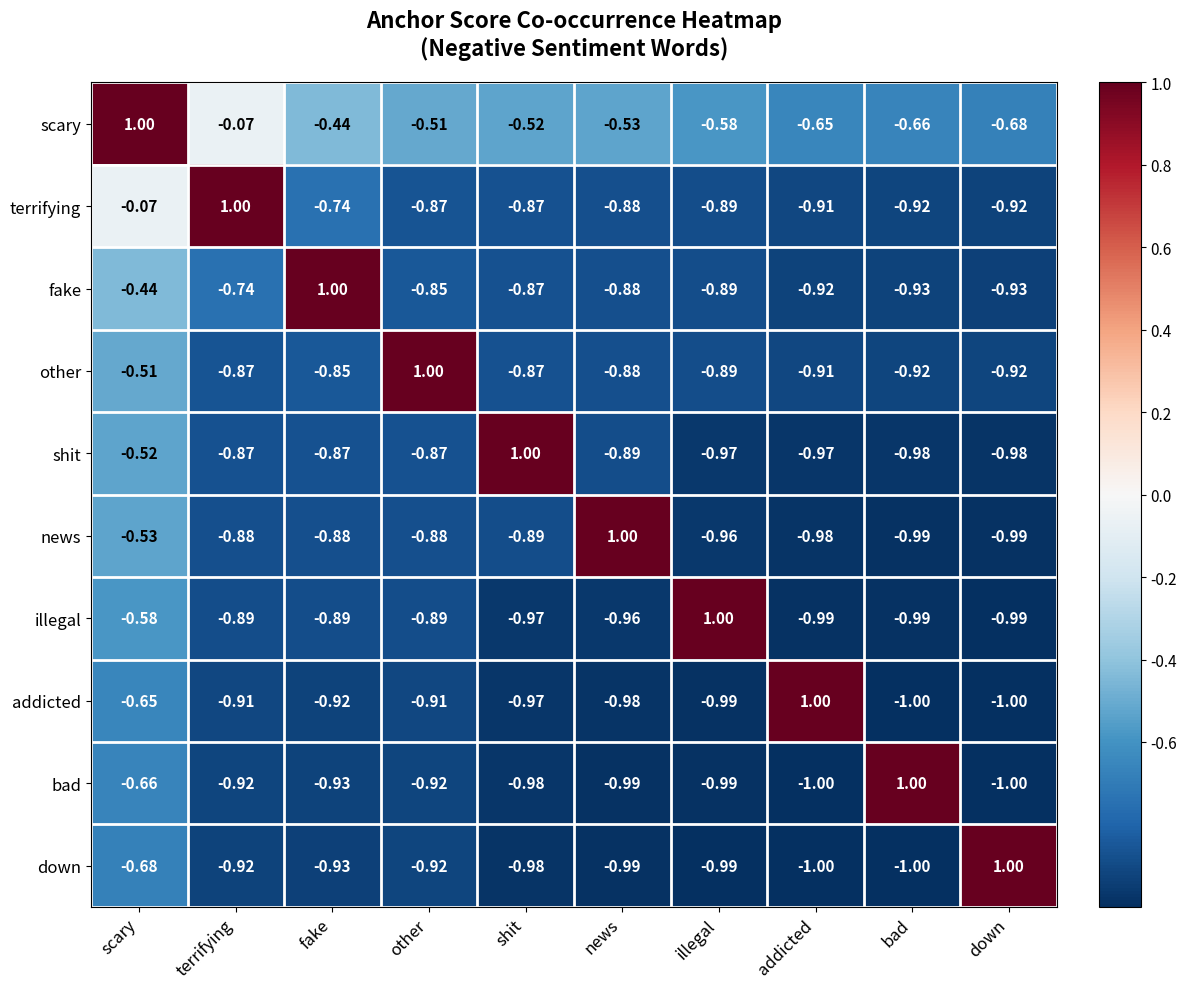

At which label does fake reach its peak?

fake